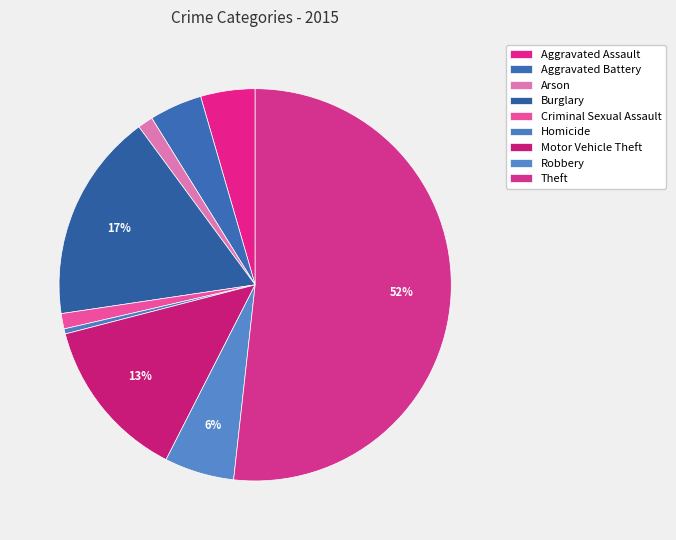

What percentage is the Burglary slice, to the nearest percent?

17%